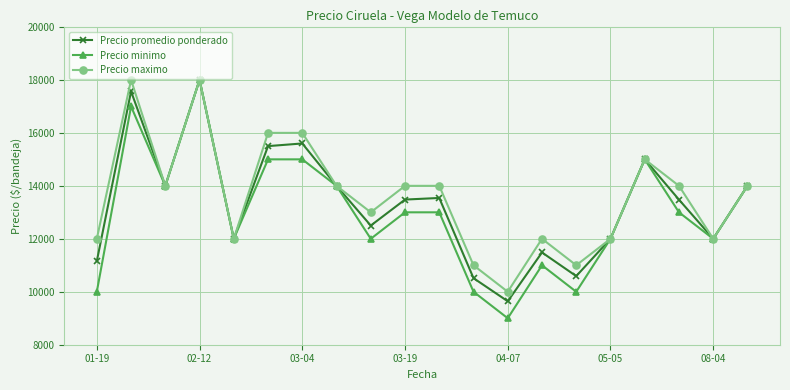

What is the value of the Precio maximo point at the 4th from the left?

18000